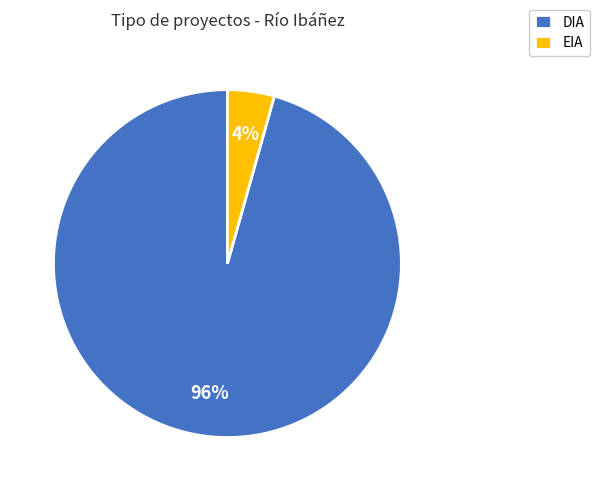

What is the smallest slice in the pie chart?

EIA